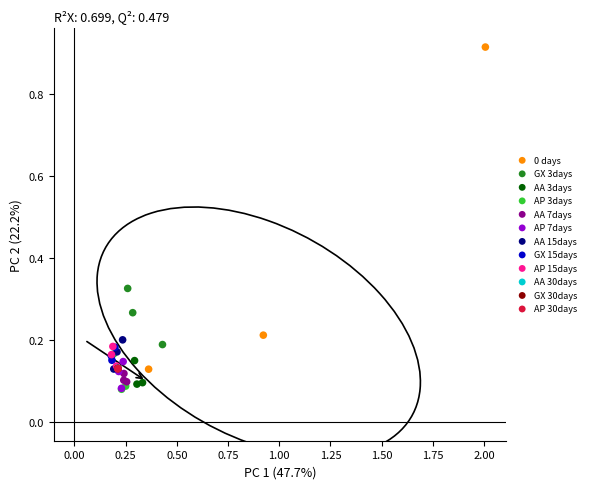

What are all the series names shown in the legend?

0 days, GX 3days, AA 3days, AP 3days, AA 7days, AP 7days, AA 15days, GX 15days, AP 15days, AA 30days, GX 30days, AP 30days